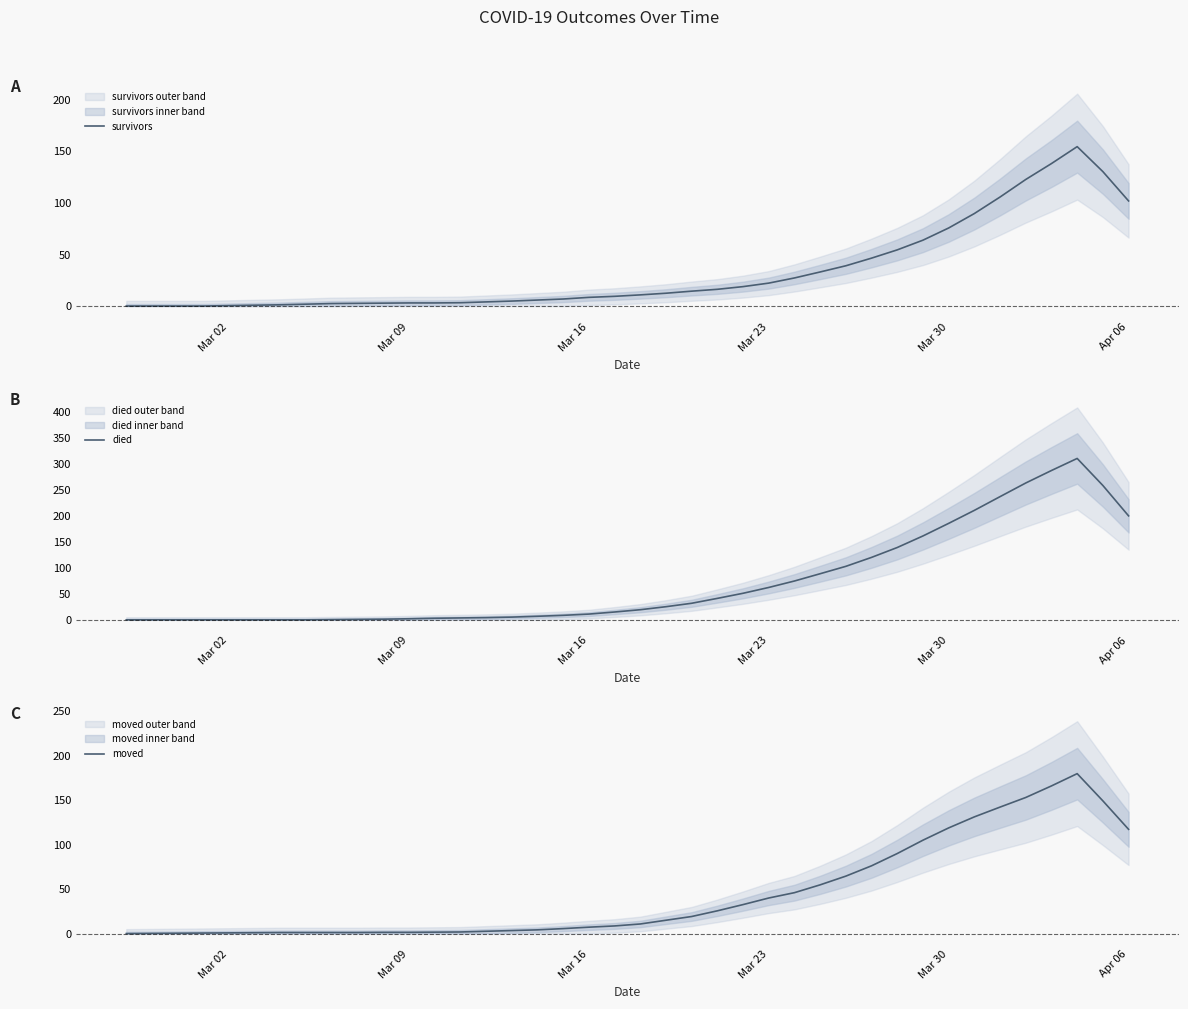

What is the highest value of the died series?

310.2